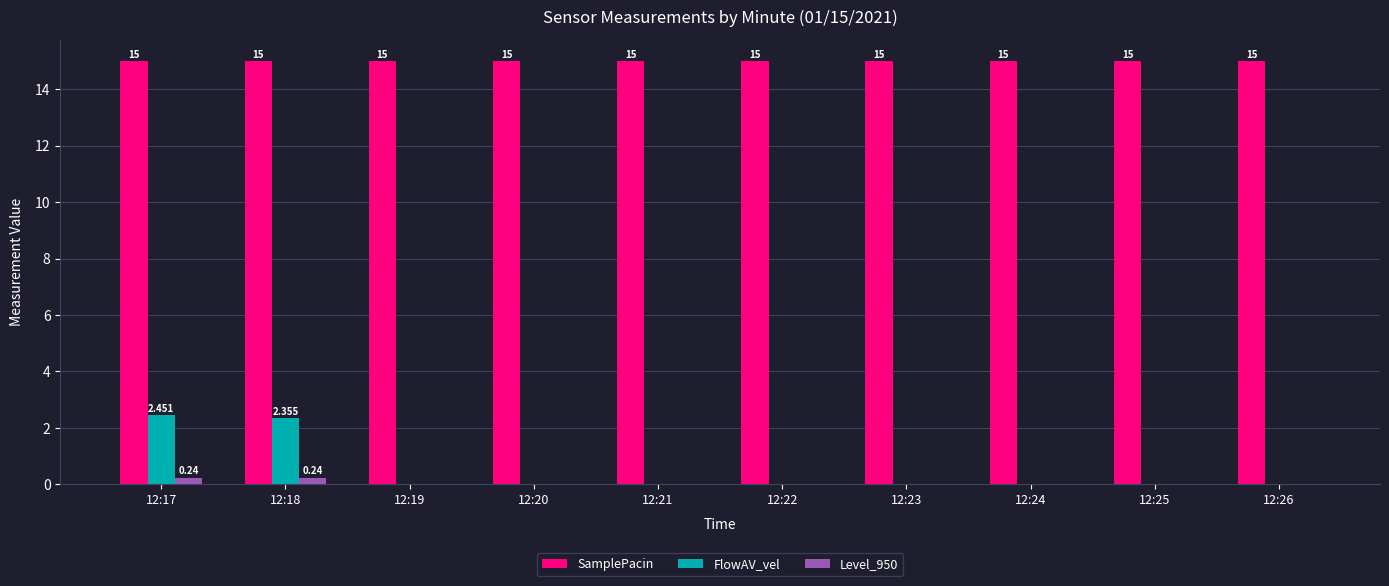

Reading left to right, extract all data points from this chart.

SamplePacin: 12:17=15.0	12:18=15.0	12:19=15.0	12:20=15.0	12:21=15.0	12:22=15.0	12:23=15.0	12:24=15.0	12:25=15.0	12:26=15.0
FlowAV_vel: 12:17=2.5	12:18=2.4	12:19=0.0	12:20=0.0	12:21=0.0	12:22=0.0	12:23=0.0	12:24=0.0	12:25=0.0	12:26=0.0
Level_950: 12:17=0.2	12:18=0.2	12:19=0.0	12:20=0.0	12:21=0.0	12:22=0.0	12:23=0.0	12:24=0.0	12:25=0.0	12:26=0.0